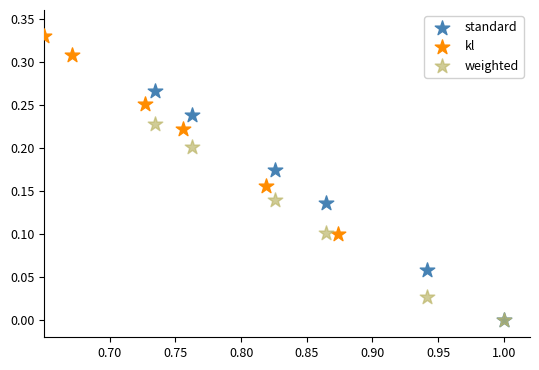

Which series reaches the maximum Y coordinate?

kl